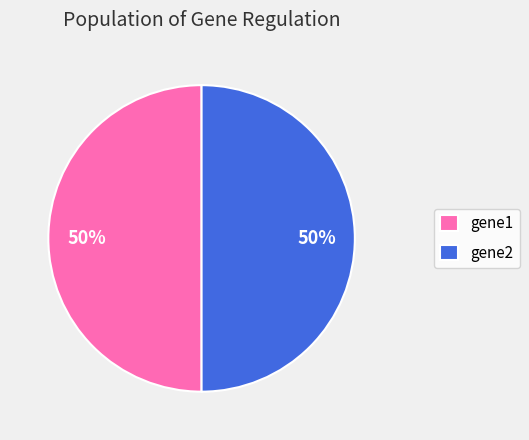

To the nearest percent, what is the combined percentage of gene2 and gene1?

100%